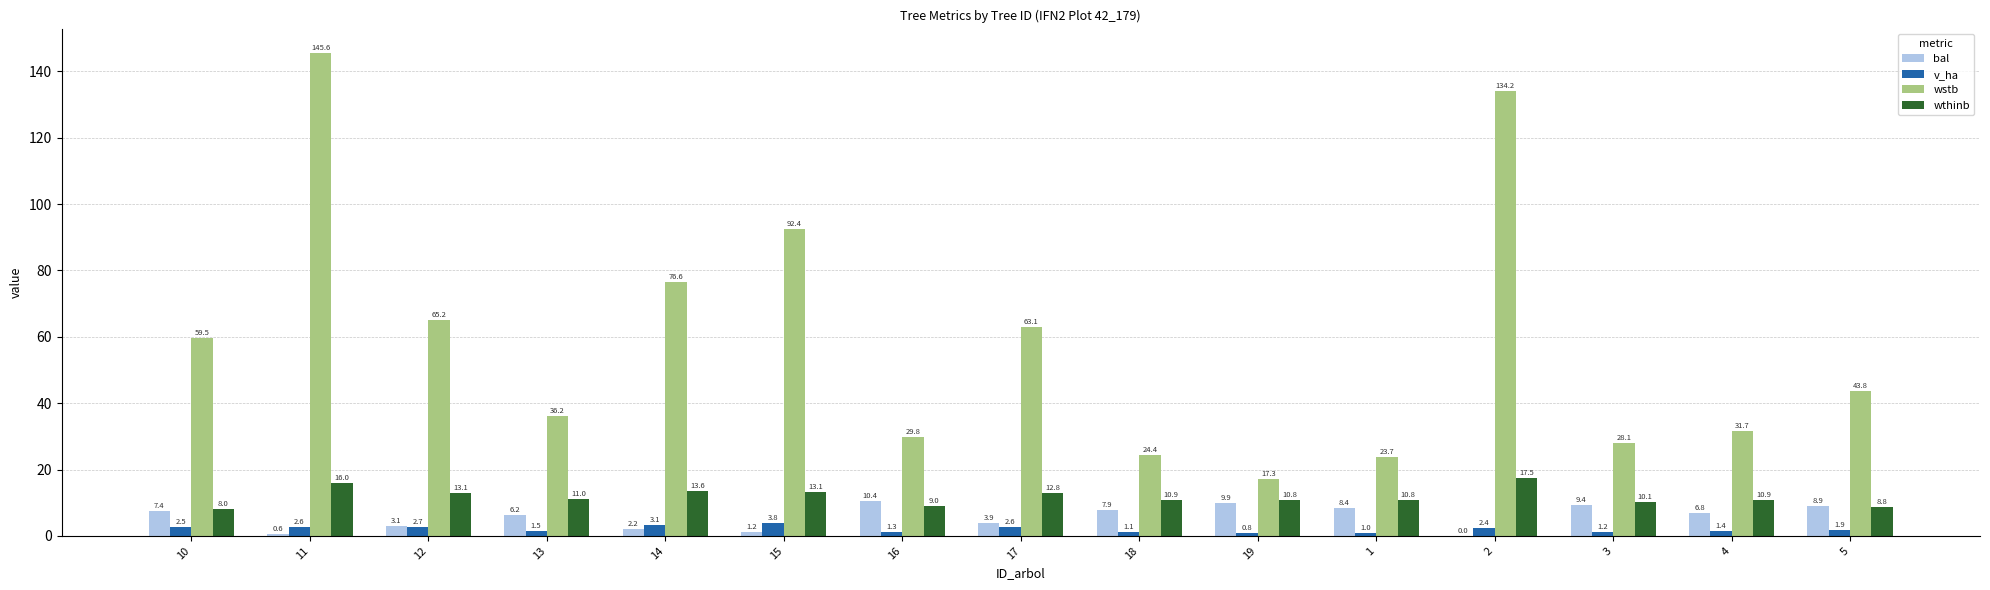

What is the sum of the v_ha values at 10 and 1?

3.6